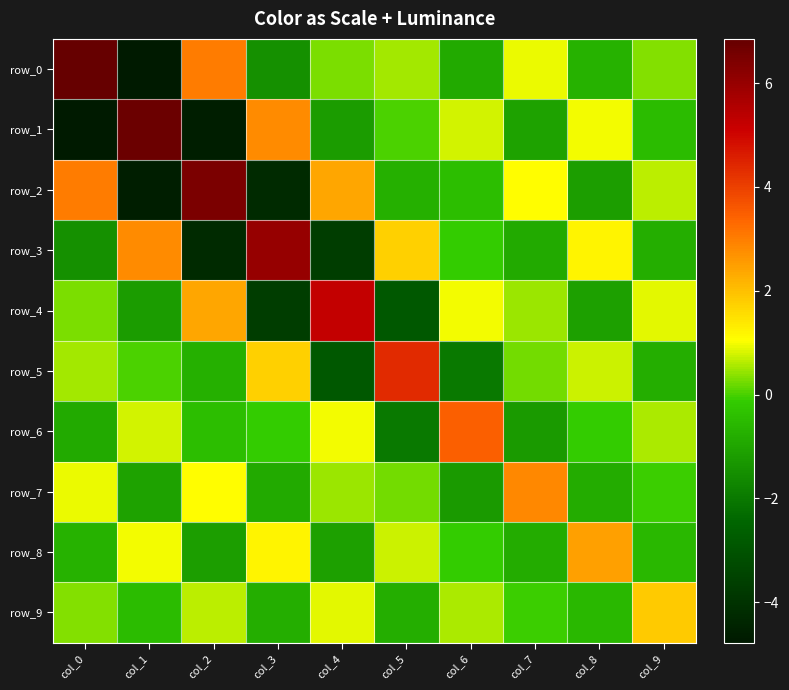

How many negative values does the row_0 series have?

4